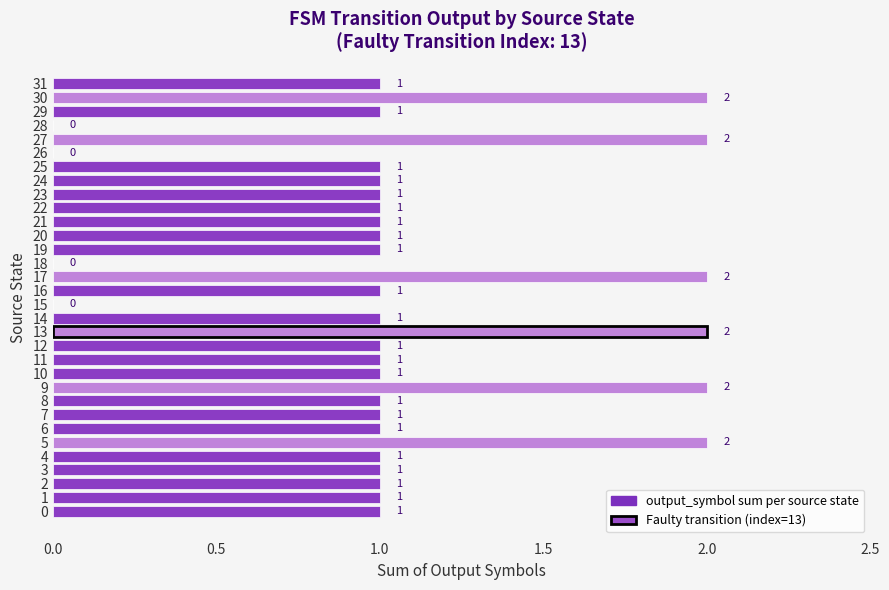

Is it true that the value at 22 is 1?

True